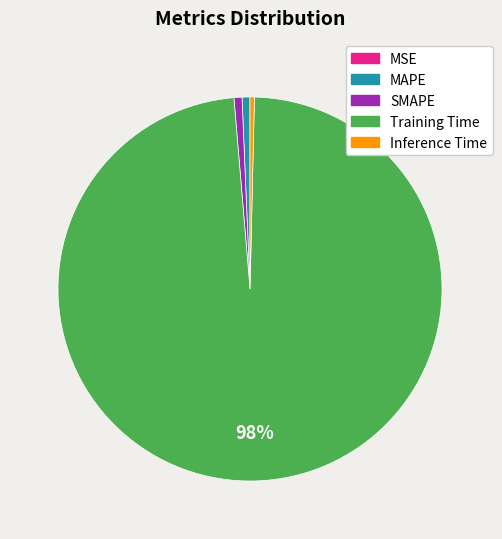

Combined, do MAPE and Inference Time account for over 50%?

No